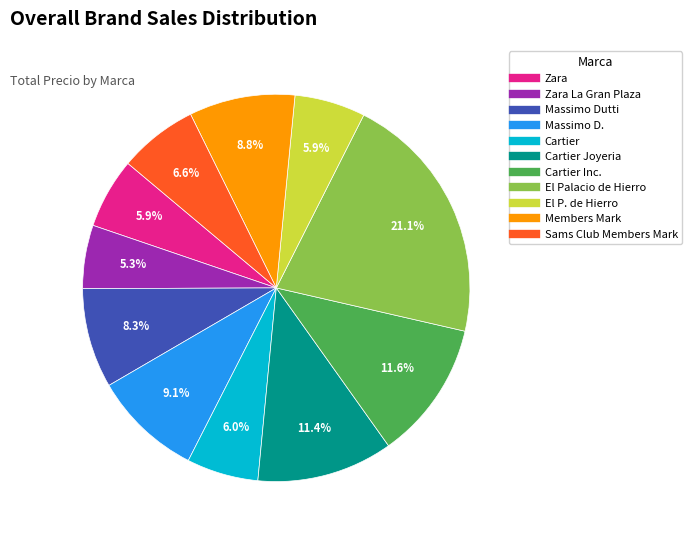

Is there any slice that represents more than half of the pie?

No